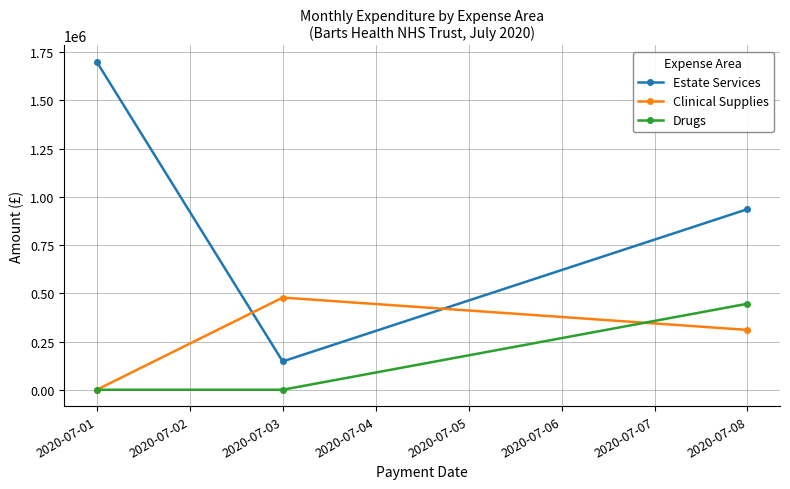

At which label does Estate Services reach its peak?

2020-07-01